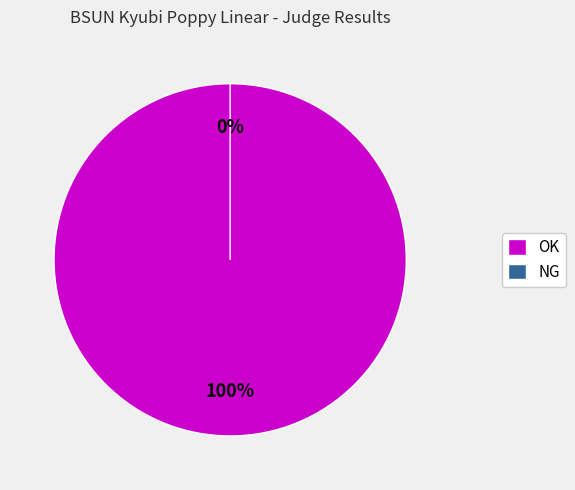

To the nearest percent, what is the difference between the OK and NG slice percentages?

100%